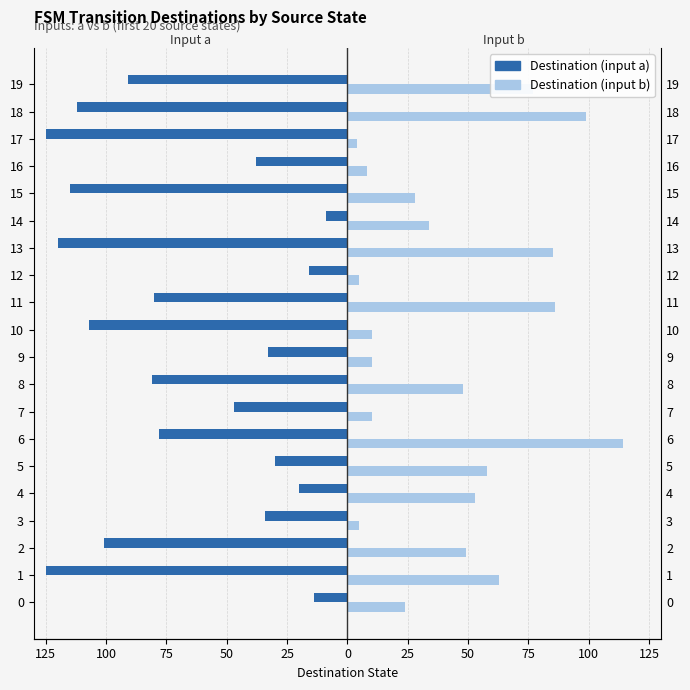

Rank the series at 7 from highest to lowest value.

Destination (input b), Destination (input a)